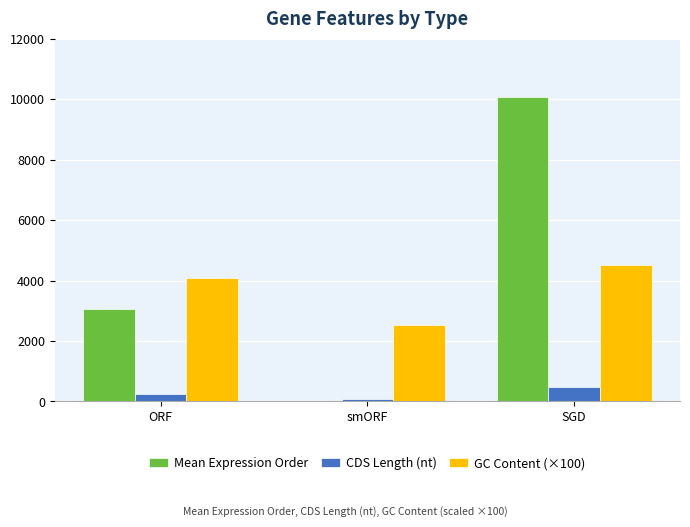

Reading left to right, transcribe all the data shown in this chart.

Mean Expression Order: 3048.0	2.0	10073.0
CDS Length (nt): 244.8	69.6	476.2
GC Content (×100): 4094.0	2526.0	4503.0